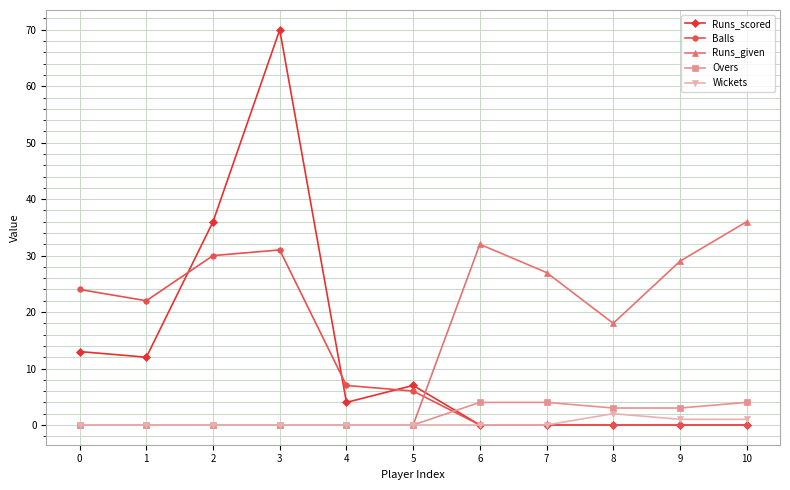

The Runs_given series shows 0 at 4. True or false?

True